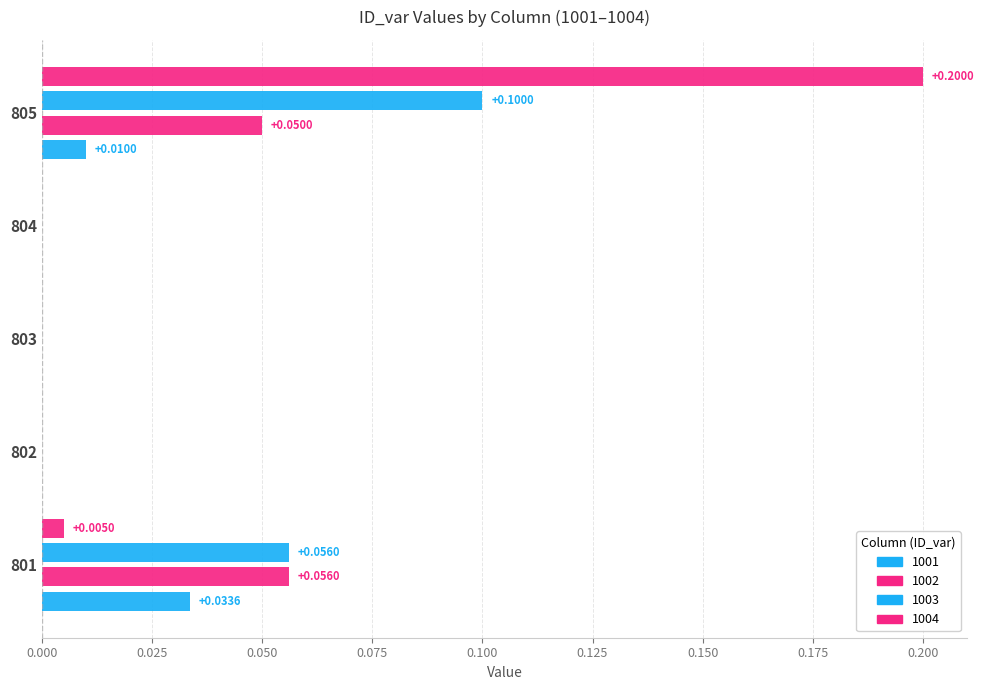

List the series in order of their peak value, highest first.

1004, 1003, 1002, 1001